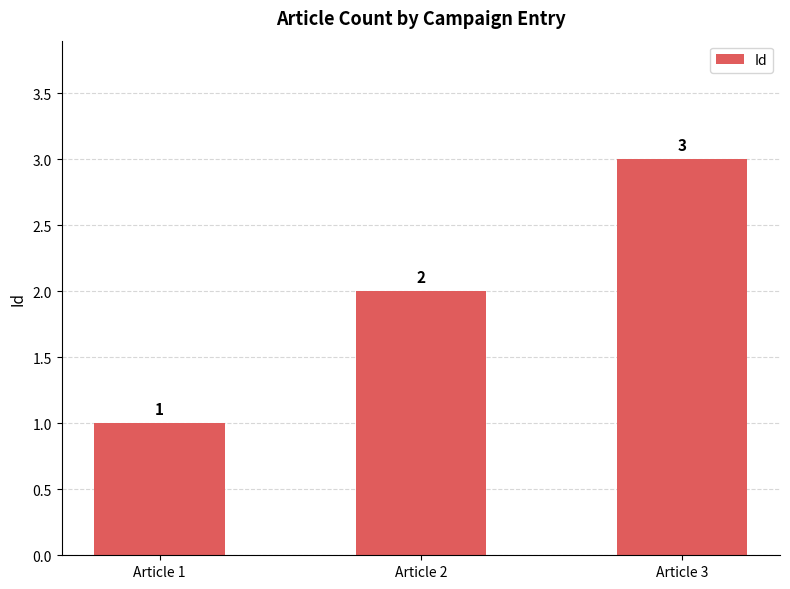

Where is the data nearest to the value 2?

Article 2